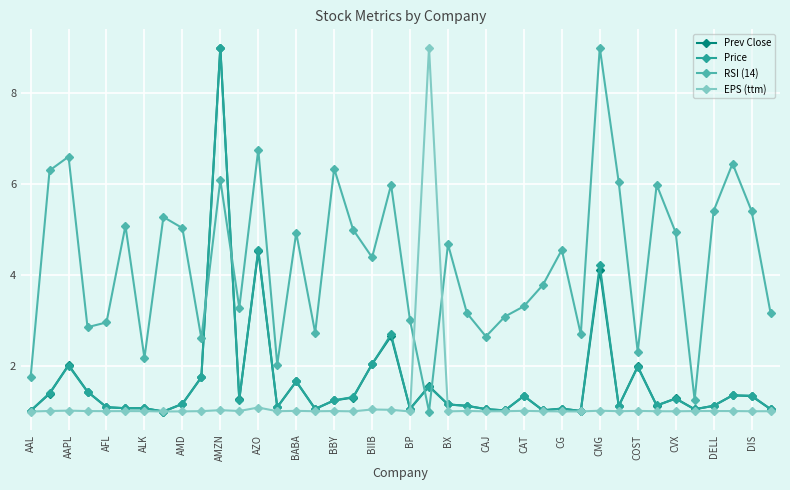

What is the smallest value displayed?

1.0